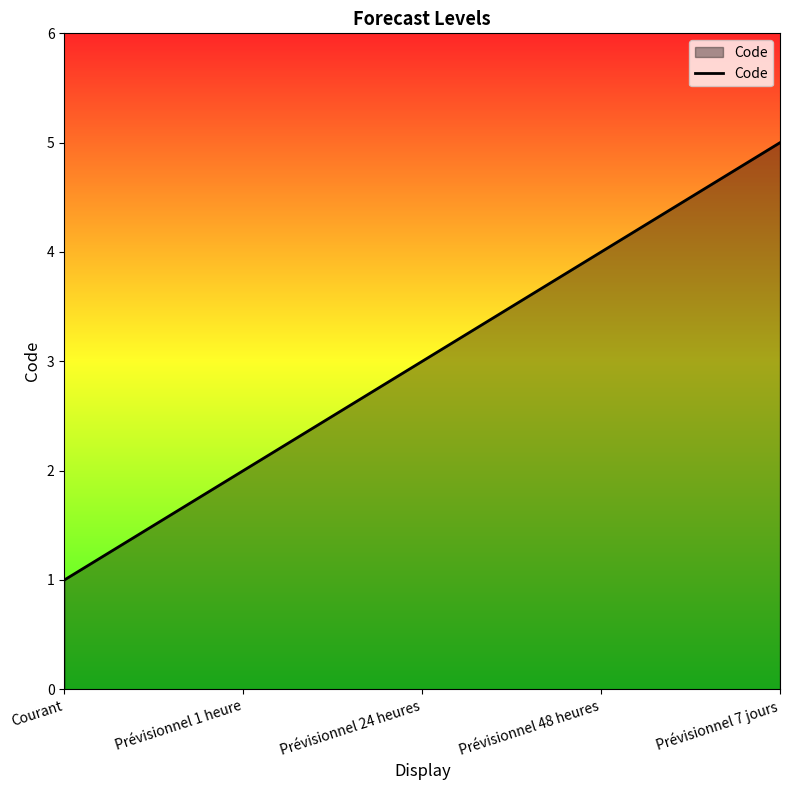

Reading left to right, what are all the values shown in this chart?

Courant=1	Prévisionnel 1 heure=2	Prévisionnel 24 heures=3	Prévisionnel 48 heures=4	Prévisionnel 7 jours=5